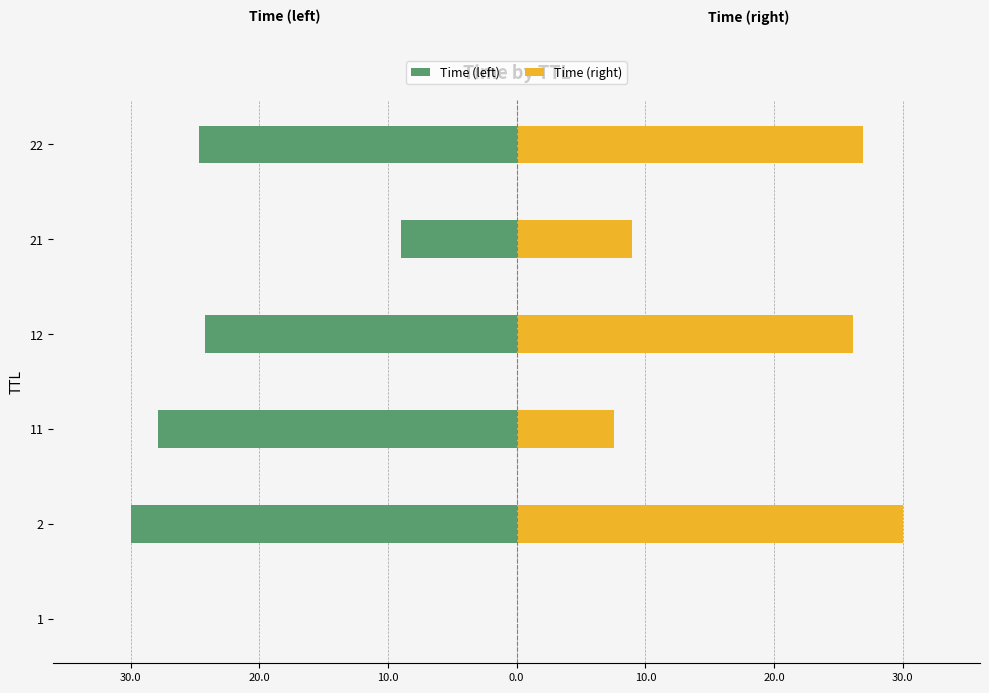

Are the bars grouped side by side (vs. stacked)?

Yes